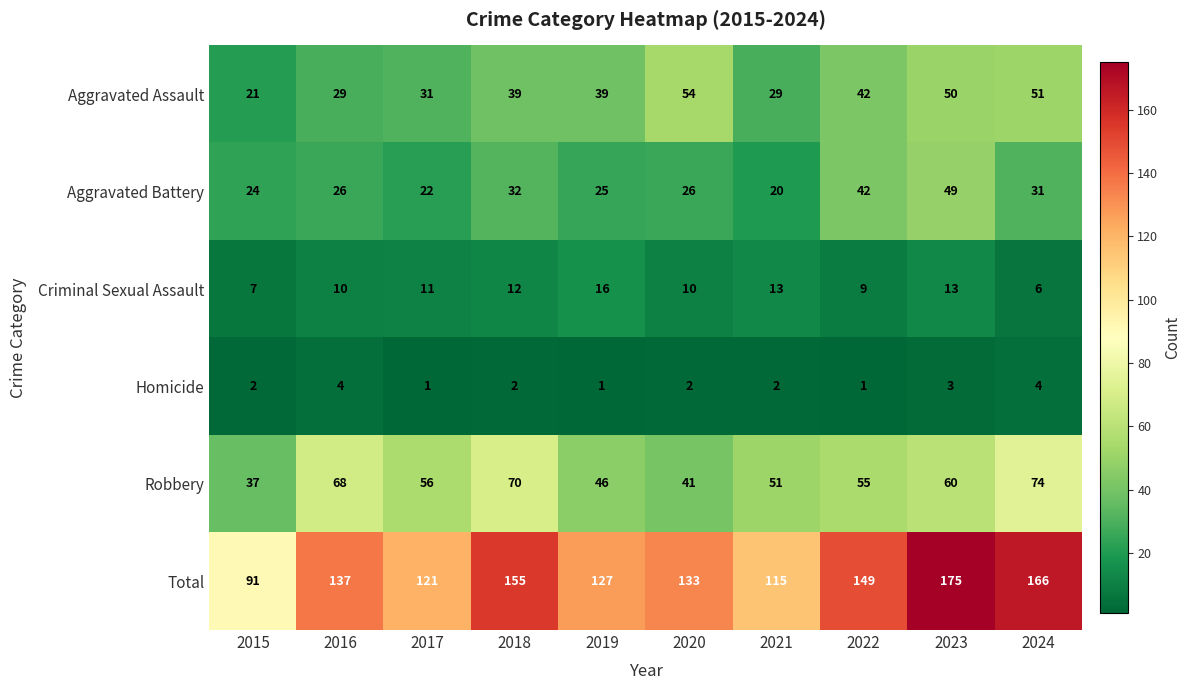

What is the difference between the maximum and second lowest values in the Robbery series?

33